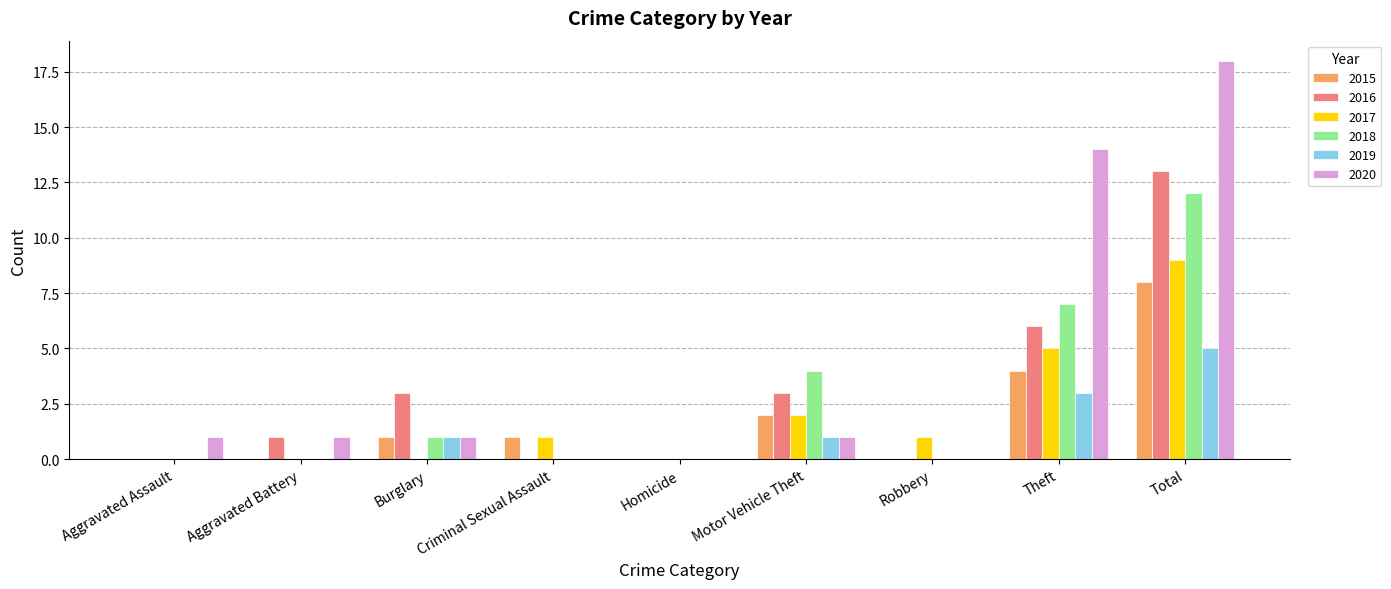

Reading right to left, what are all the values shown in this chart?

2015: Total=8	Theft=4	Robbery=0	Motor Vehicle Theft=2	Homicide=0	Criminal Sexual Assault=1	Burglary=1	Aggravated Battery=0	Aggravated Assault=0
2016: Total=13	Theft=6	Robbery=0	Motor Vehicle Theft=3	Homicide=0	Criminal Sexual Assault=0	Burglary=3	Aggravated Battery=1	Aggravated Assault=0
2017: Total=9	Theft=5	Robbery=1	Motor Vehicle Theft=2	Homicide=0	Criminal Sexual Assault=1	Burglary=0	Aggravated Battery=0	Aggravated Assault=0
2018: Total=12	Theft=7	Robbery=0	Motor Vehicle Theft=4	Homicide=0	Criminal Sexual Assault=0	Burglary=1	Aggravated Battery=0	Aggravated Assault=0
2019: Total=5	Theft=3	Robbery=0	Motor Vehicle Theft=1	Homicide=0	Criminal Sexual Assault=0	Burglary=1	Aggravated Battery=0	Aggravated Assault=0
2020: Total=18	Theft=14	Robbery=0	Motor Vehicle Theft=1	Homicide=0	Criminal Sexual Assault=0	Burglary=1	Aggravated Battery=1	Aggravated Assault=1